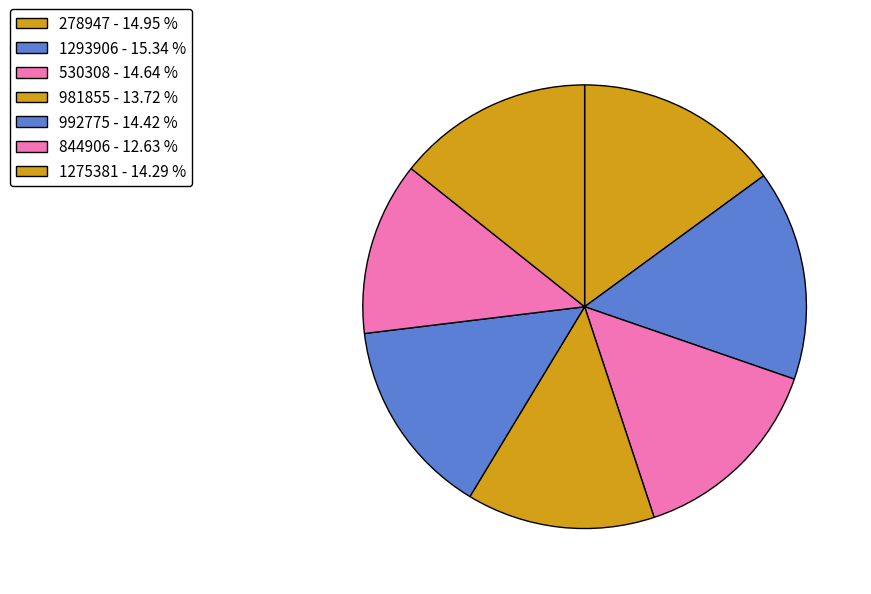

Is it true that 1293906 is 15% of the pie?

True